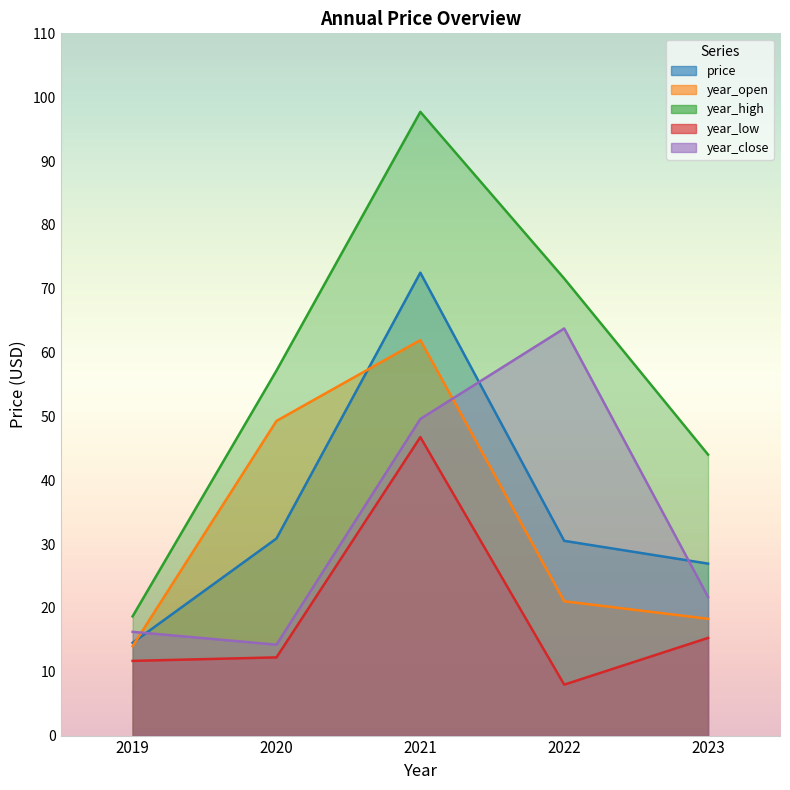

Which series changed the most between 2021 and 2023?

year_high